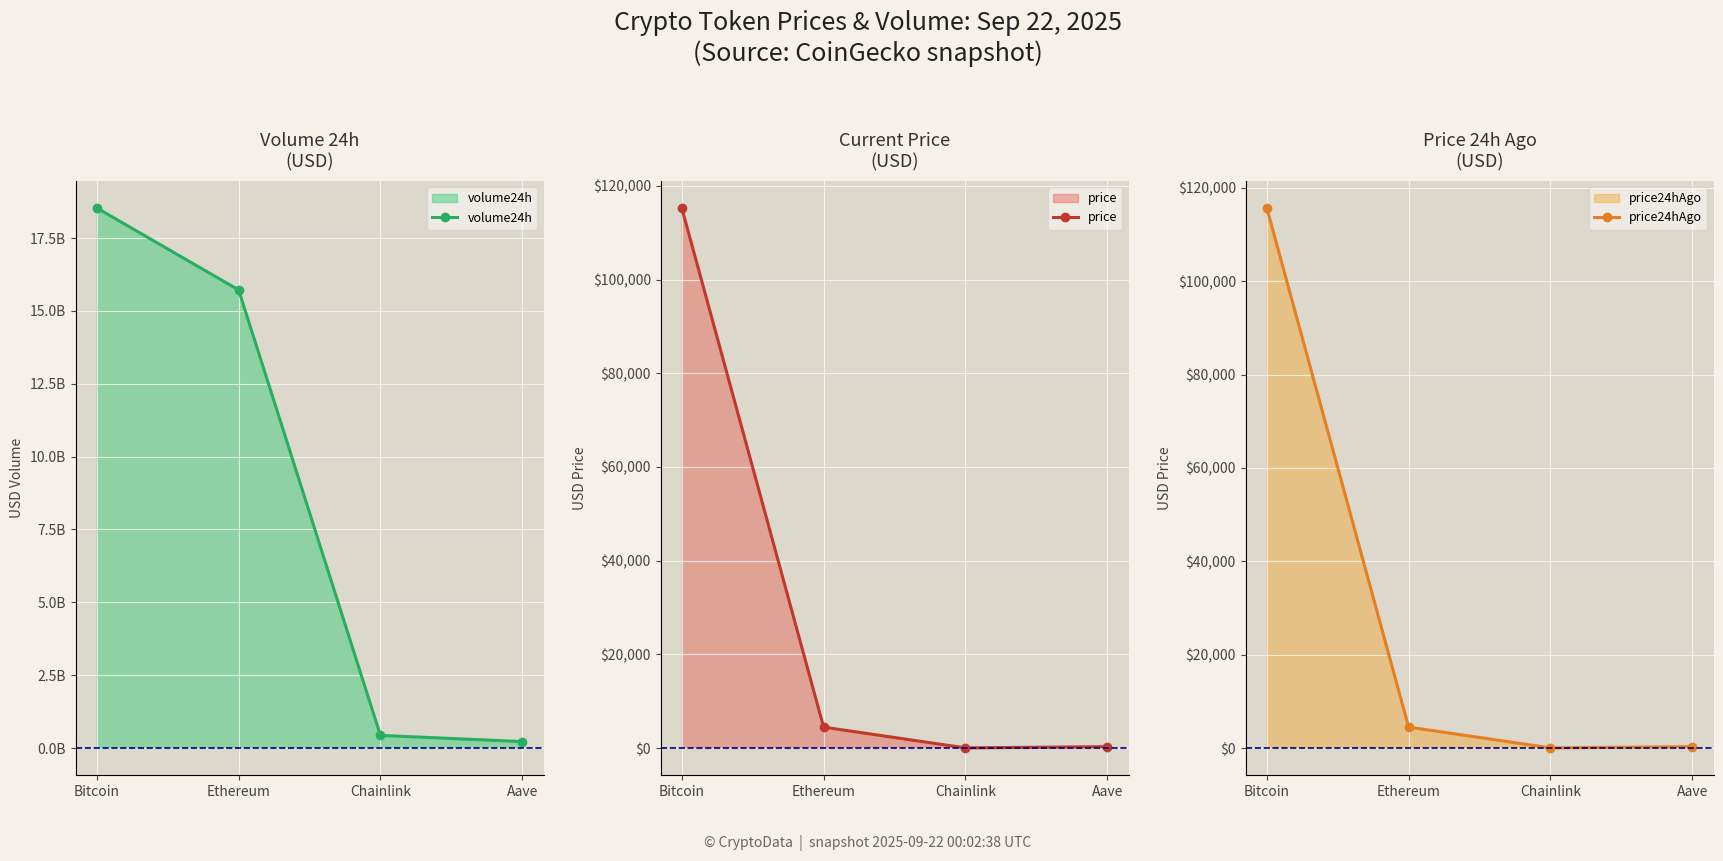

Rank the series at Ethereum from highest to lowest value.

volume24h, price24hAgo, price